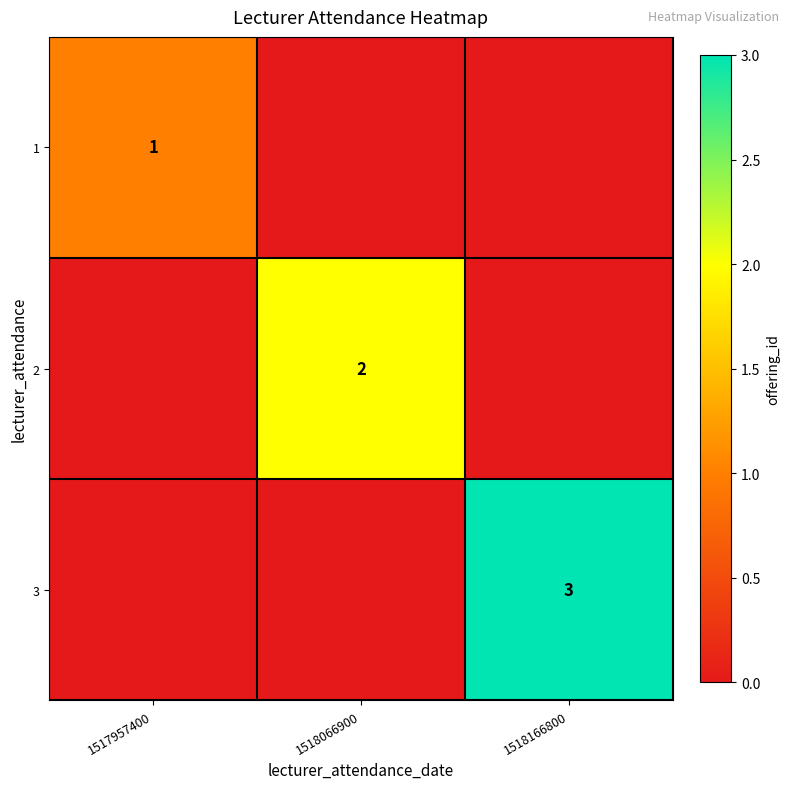

The value of 2 at 1518066900 is 2. True or false?

True